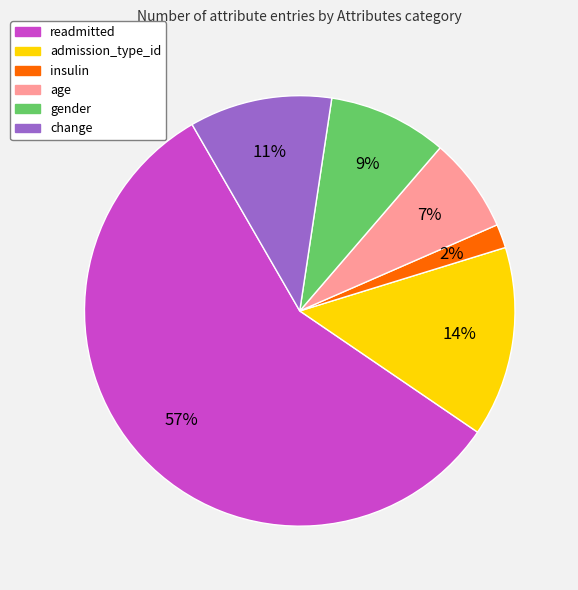

To the nearest percent, what is the average slice percentage?

17%